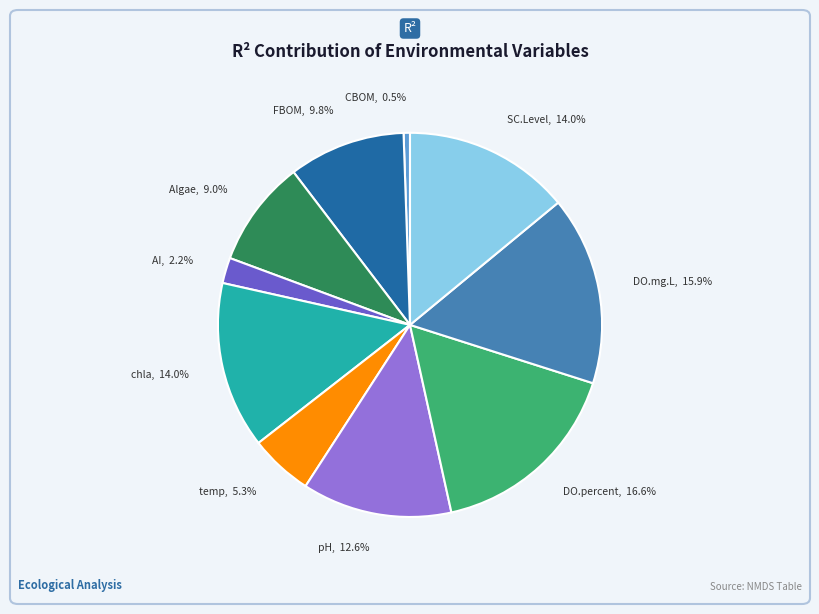

Is there any slice that represents more than half of the pie?

No